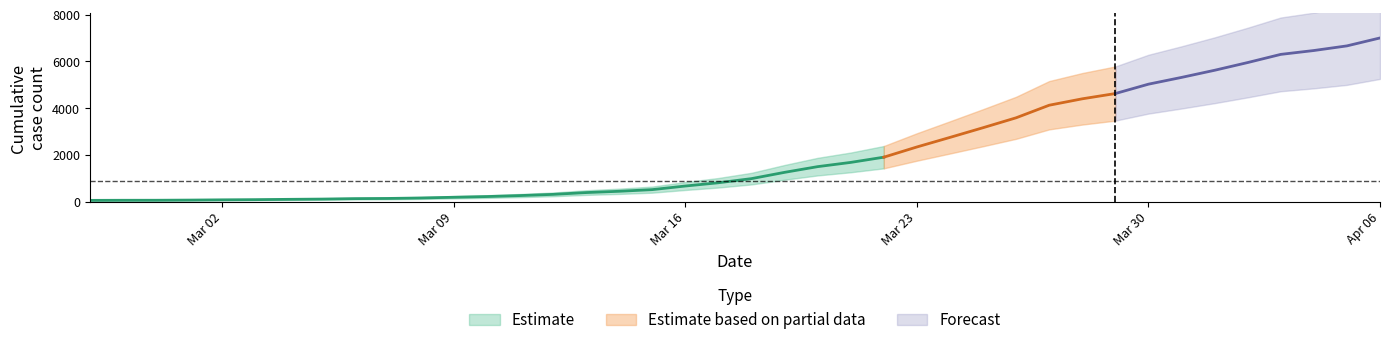

What is the change in value from 2020-03-07 to 2020-03-10?

+81